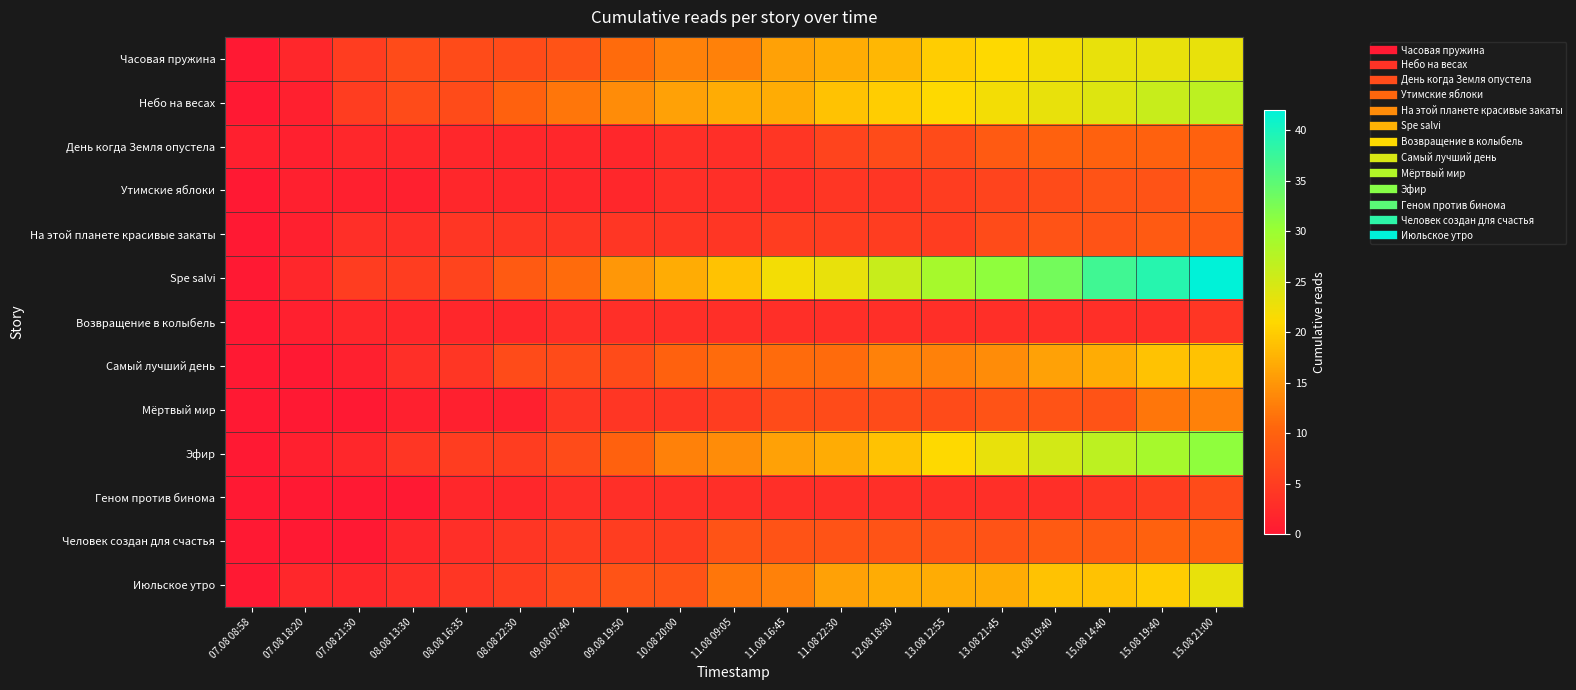

Between 11.08 09:05 and 10.08 20:00, which is larger?

11.08 09:05